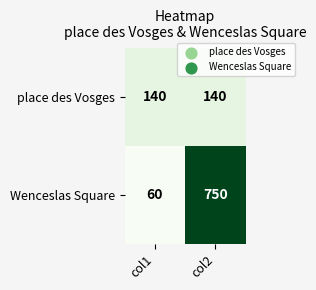

Reading left to right, list all the values displayed in this chart.

place des Vosges: 140	140
Wenceslas Square: 60	750